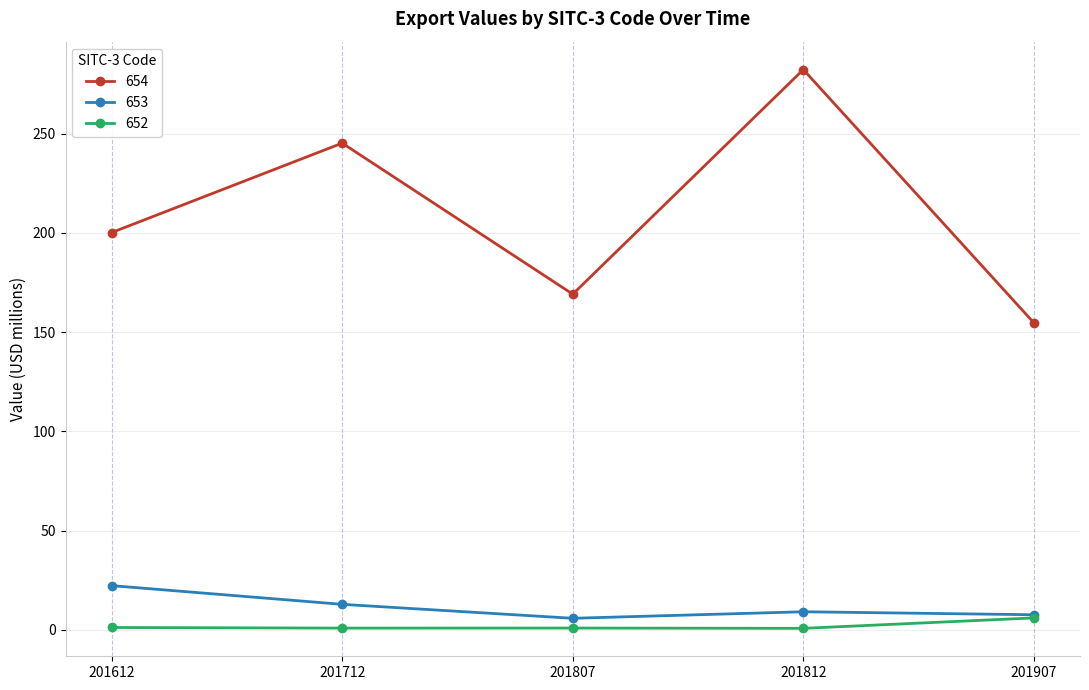

True or false: 654 has a value of 156.7 at 201812.

False